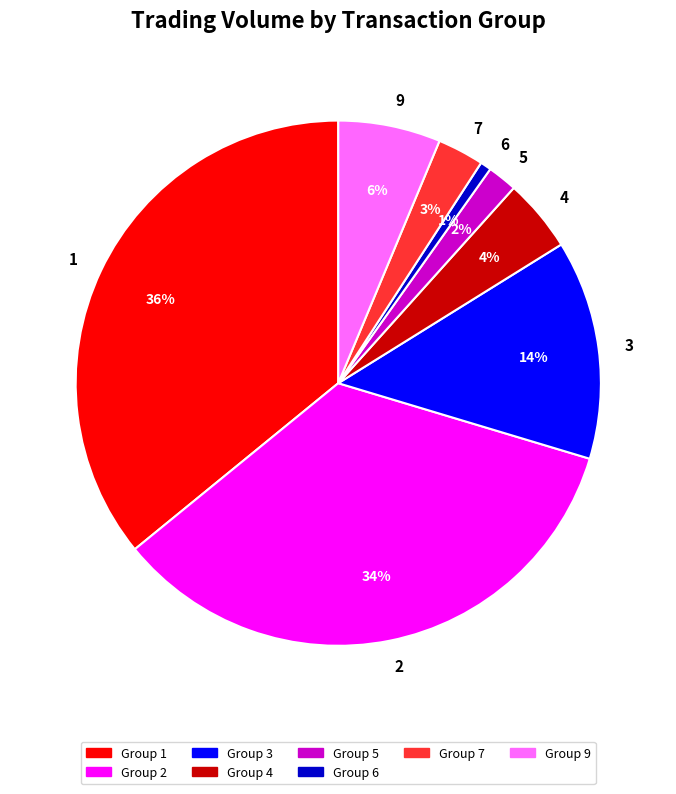

Count the number of slices in the pie.

8